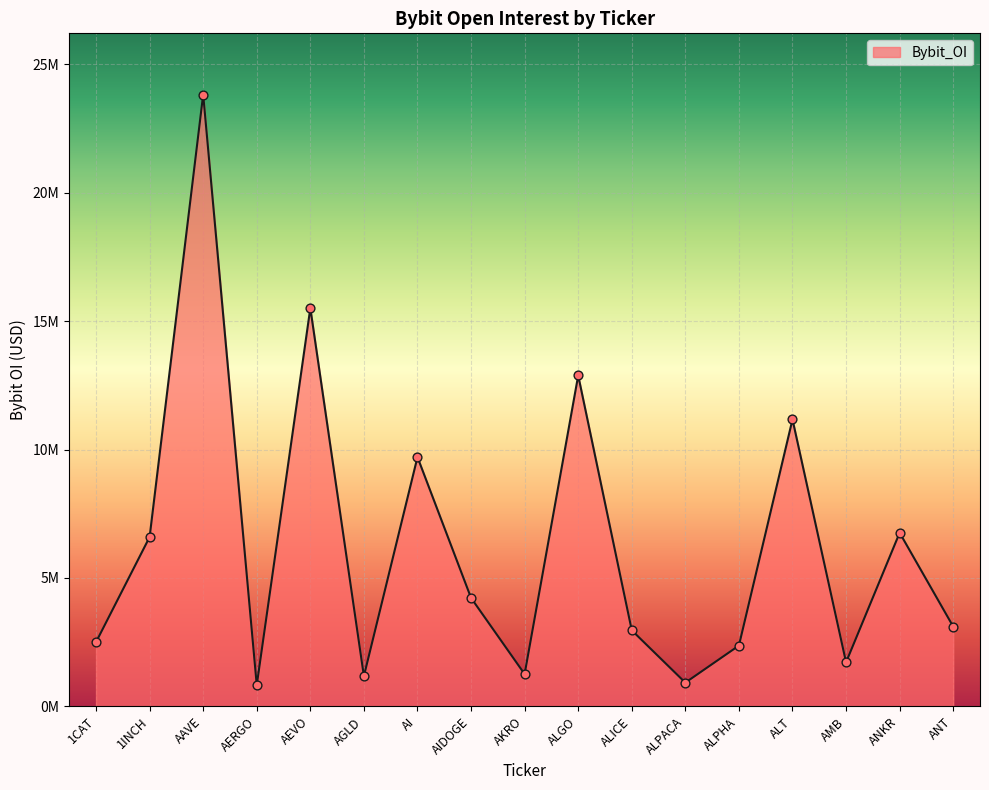

Is this an area chart (filled region under the line)?

Yes